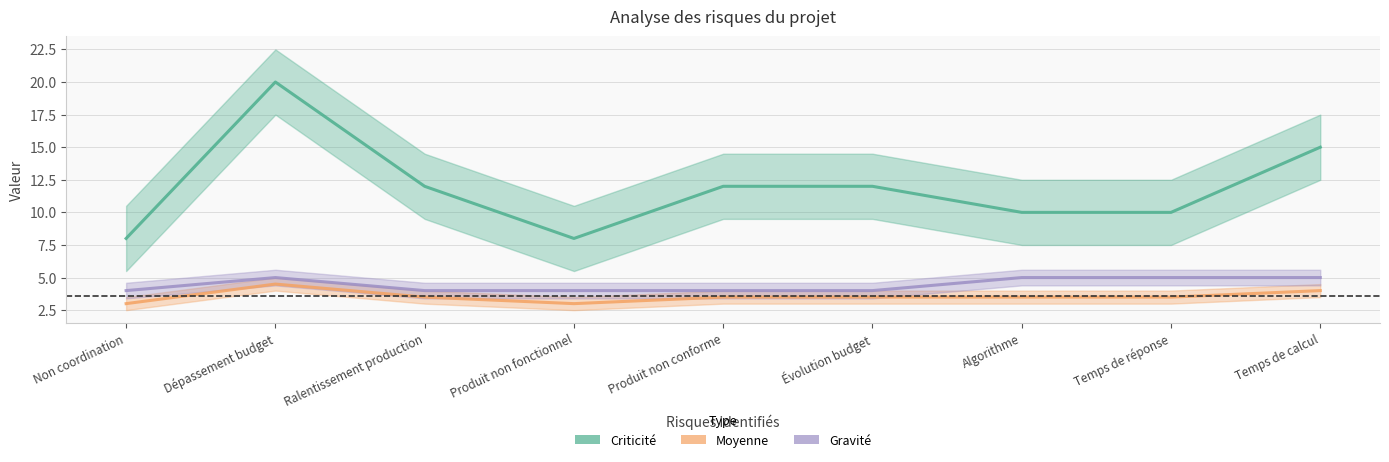

In Gravité, how many points are higher than both neighbors (excluding endpoints)?

1